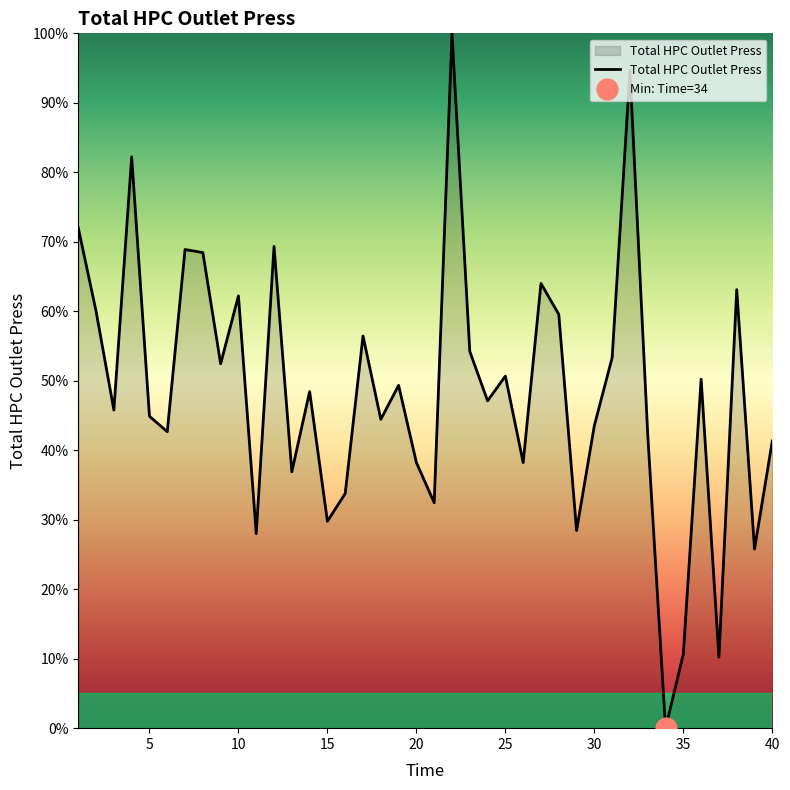

What is the highest value of the Total HPC Outlet Press series?

100.0